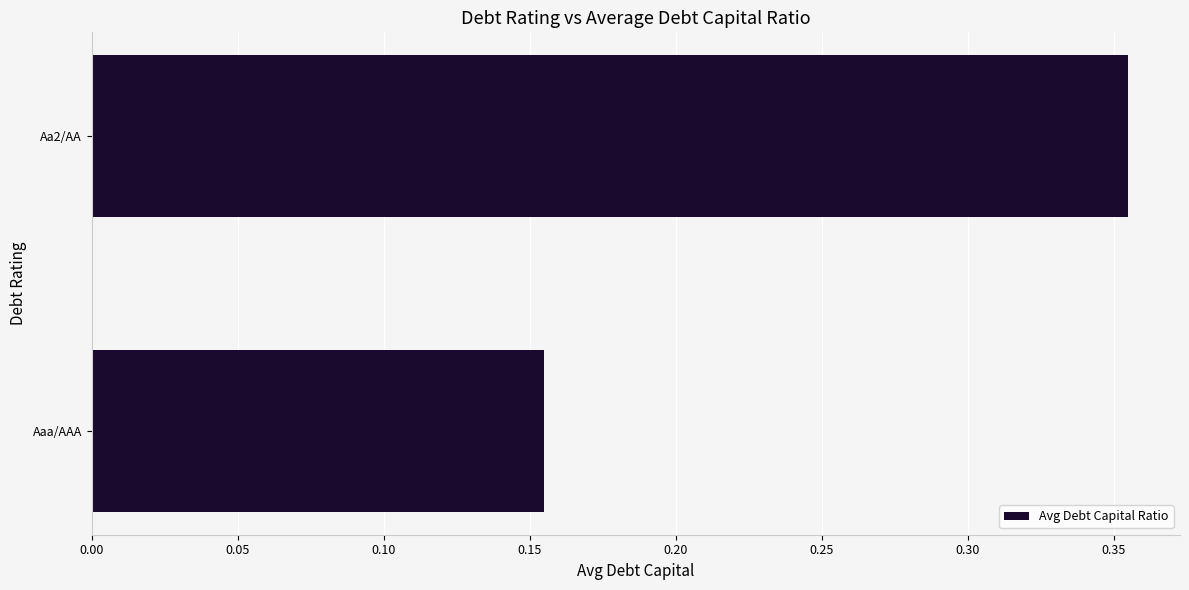

What is the sum of all values?

0.5